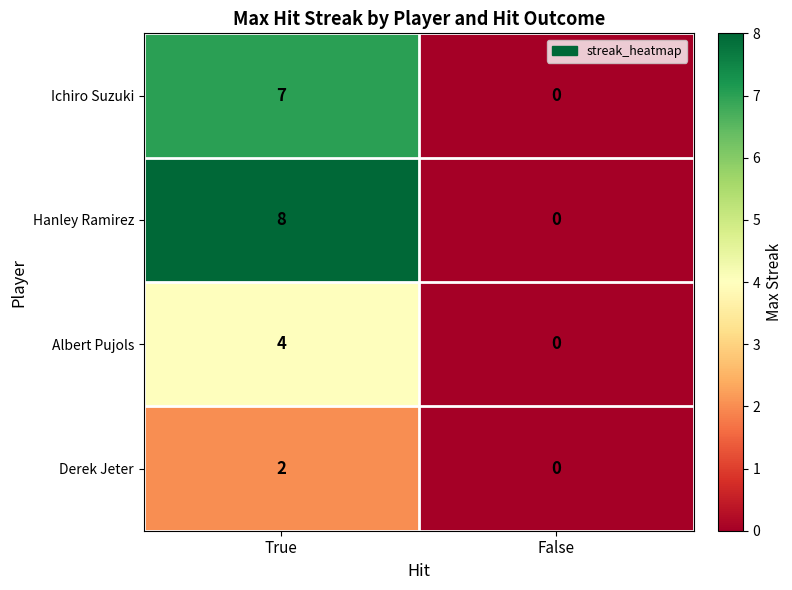

What is the sum of the Hanley Ramirez values at True and False?

8